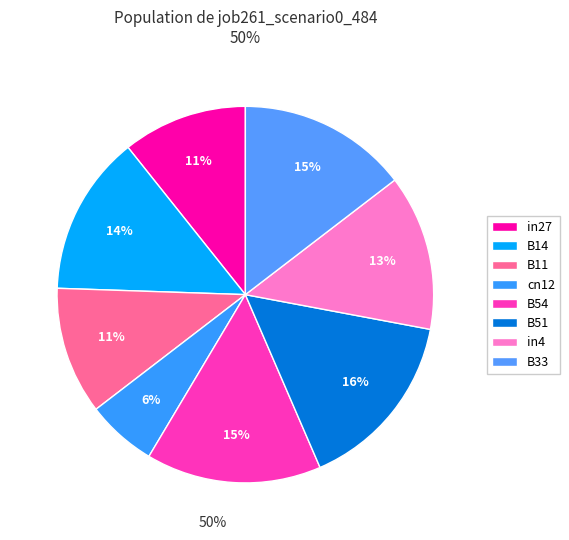

How many segments does this pie chart have?

8